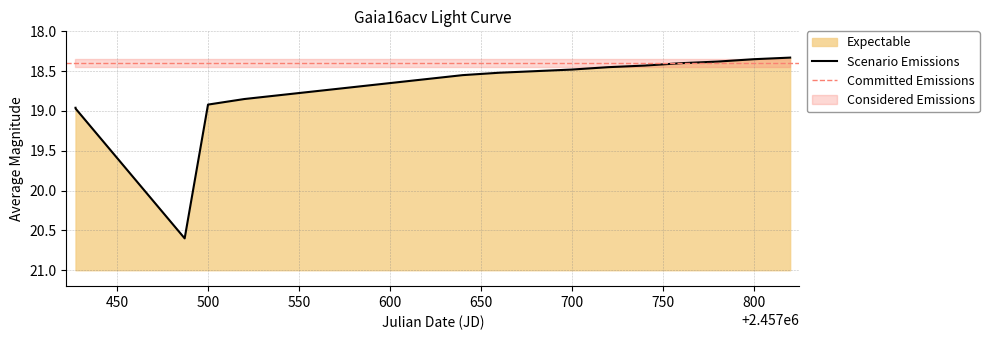

Is it true that the value at 500 is 9.3?

False